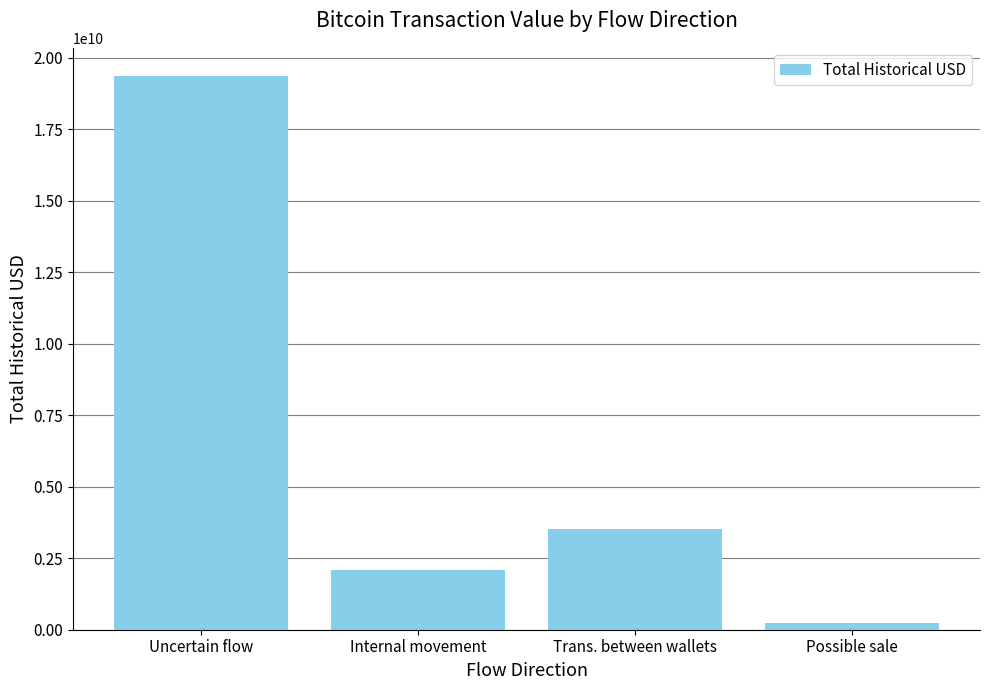

Which has a higher value, Uncertain flow or Trans. between wallets?

Uncertain flow